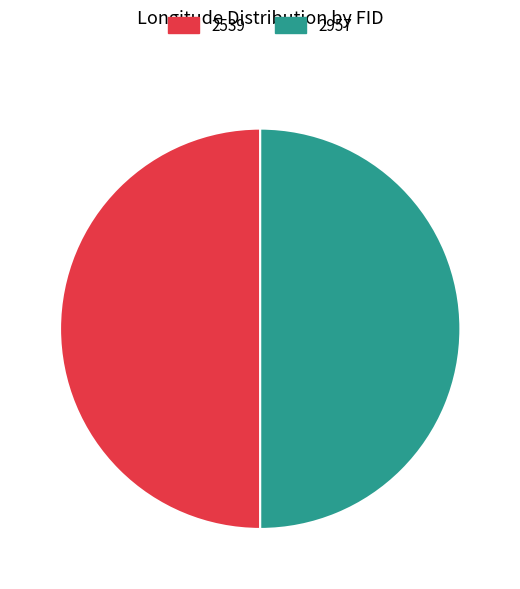

Approximately how many times larger is the value at 2957 compared to 2539?

1.0